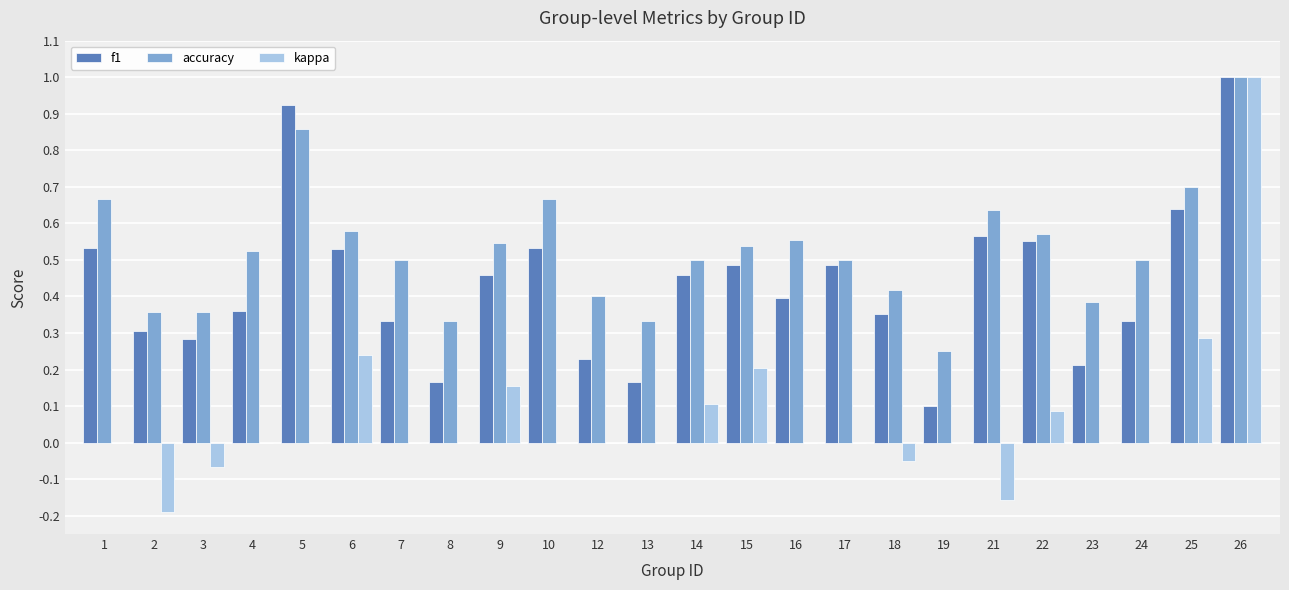

Which series changed the most between 1 and 21?

kappa